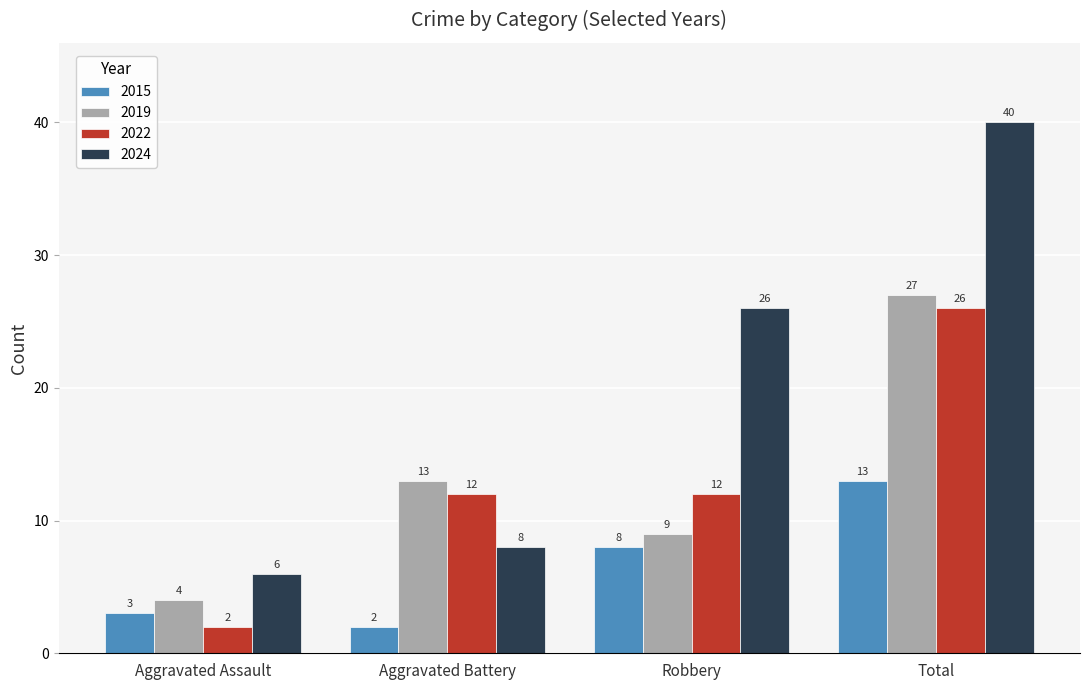

What is the sum of the 2024 values at Aggravated Assault and Robbery?

32